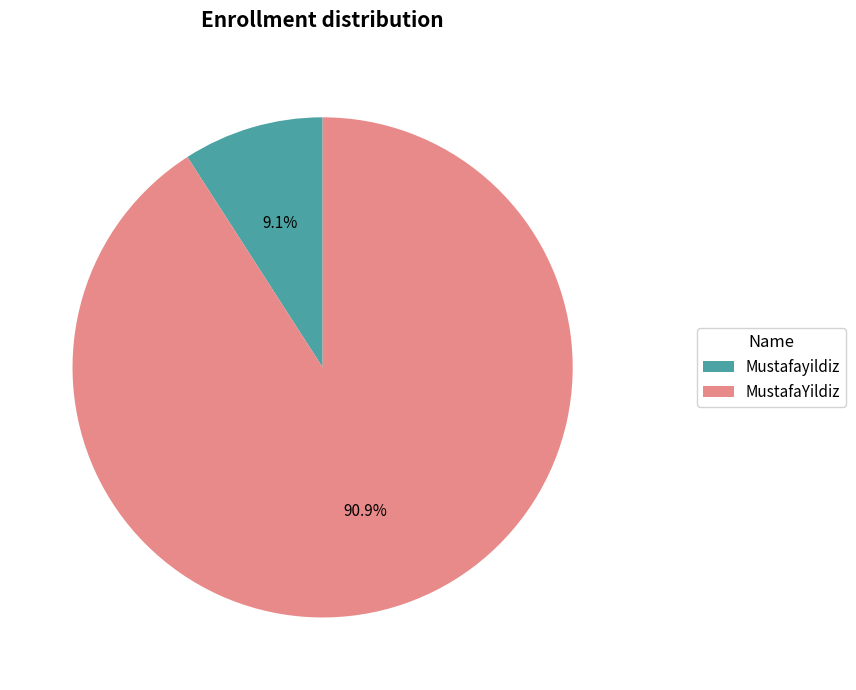

What percentage is NOT represented by Mustafayildiz?

90.9%